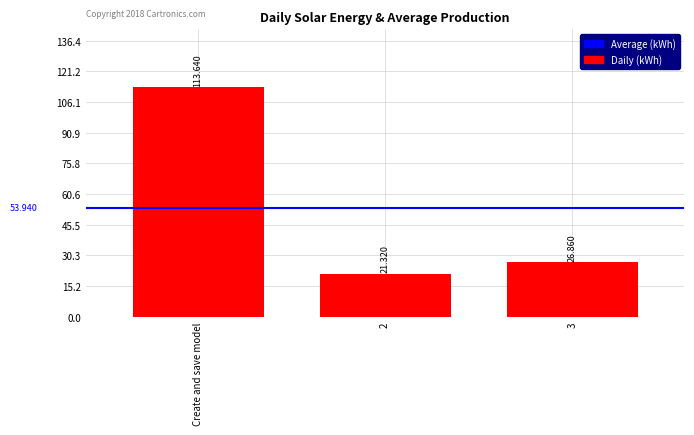

What is the difference between the second highest and minimum values?

5.5